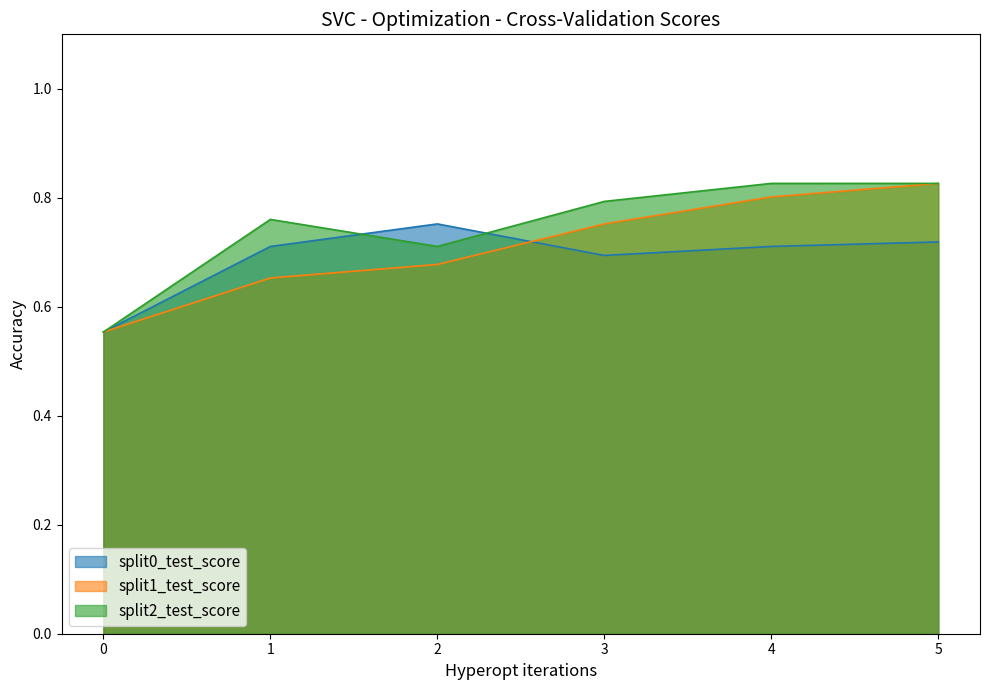

Which series ends up on top after the final intersection of split0_test_score and split2_test_score?

split2_test_score